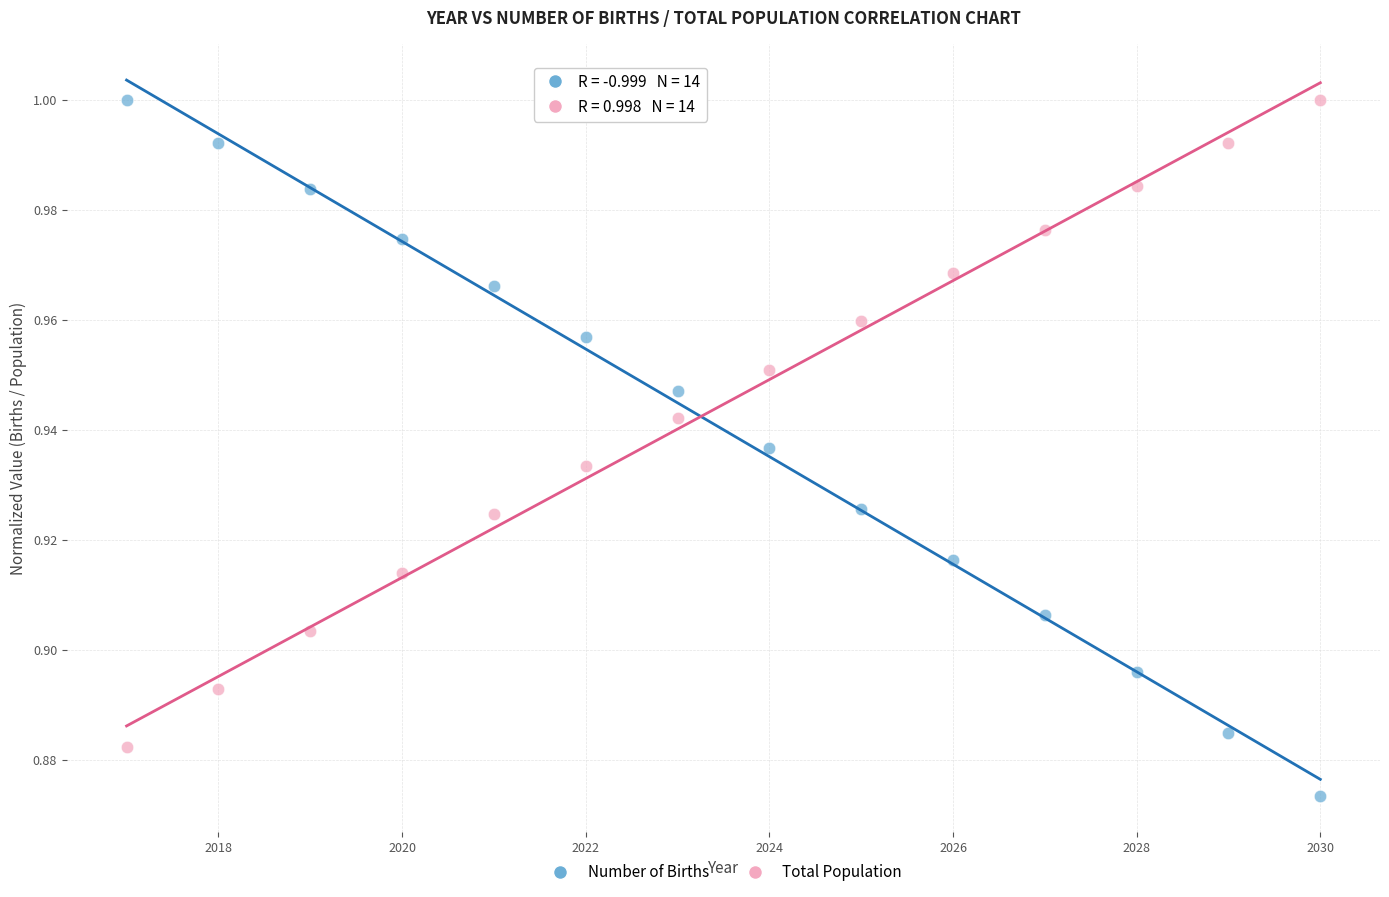

Across all data points, what is the range of X values (max minus min)?

13.0